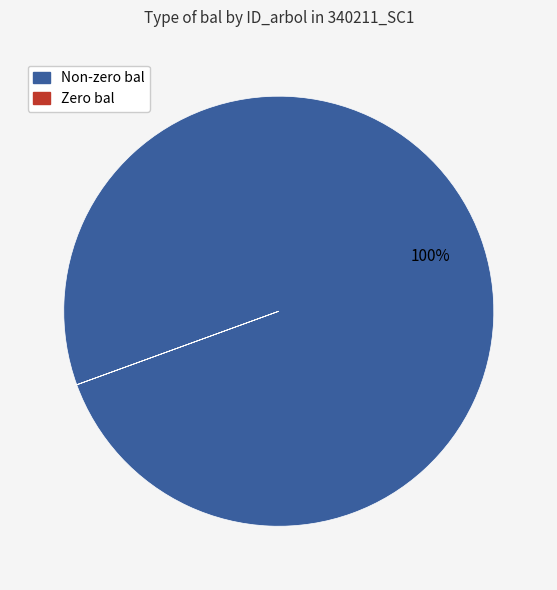

Is there a majority slice in this chart?

Yes